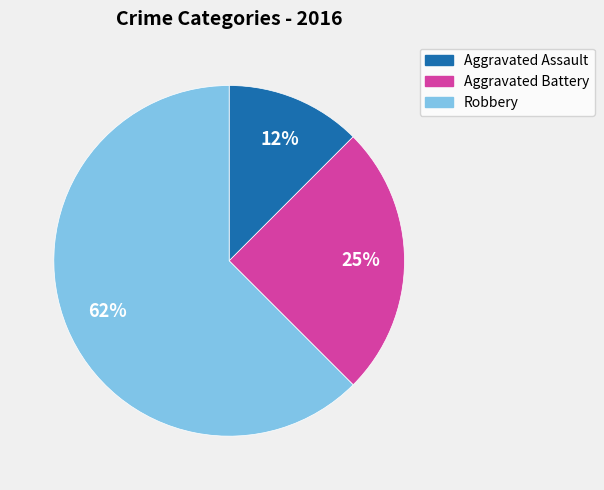

To the nearest percent, what is the combined percentage of Robbery and Aggravated Assault?

75%